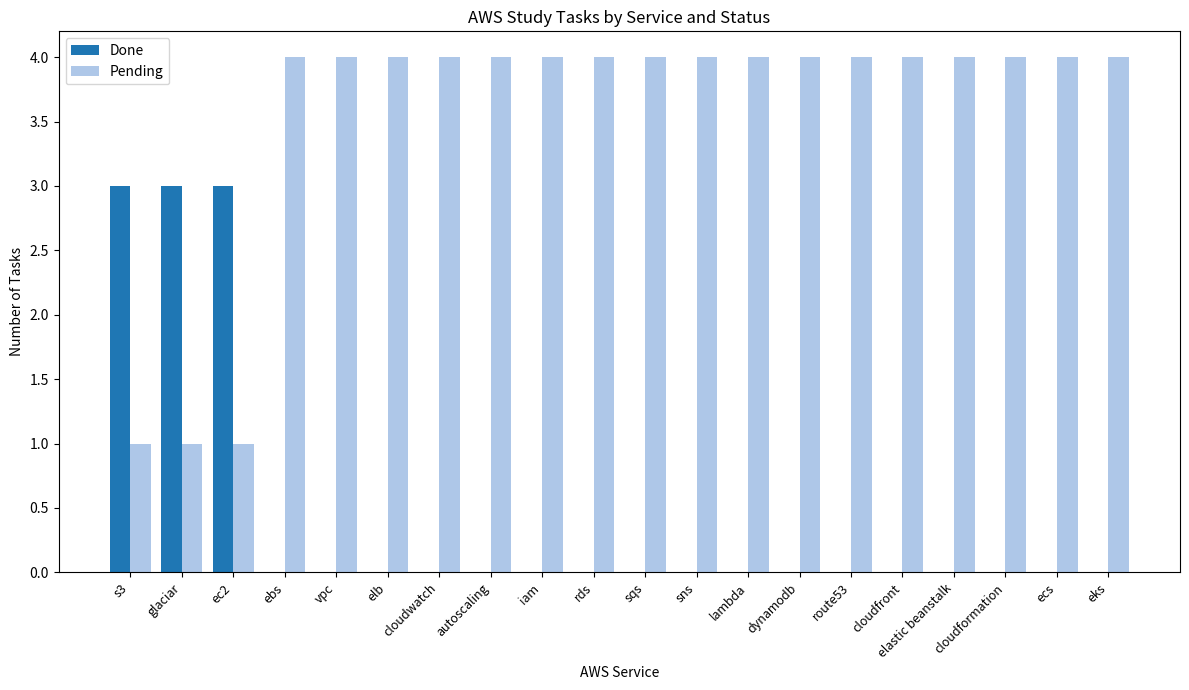

True or false: Done has a value of 0 at elastic beanstalk.

True